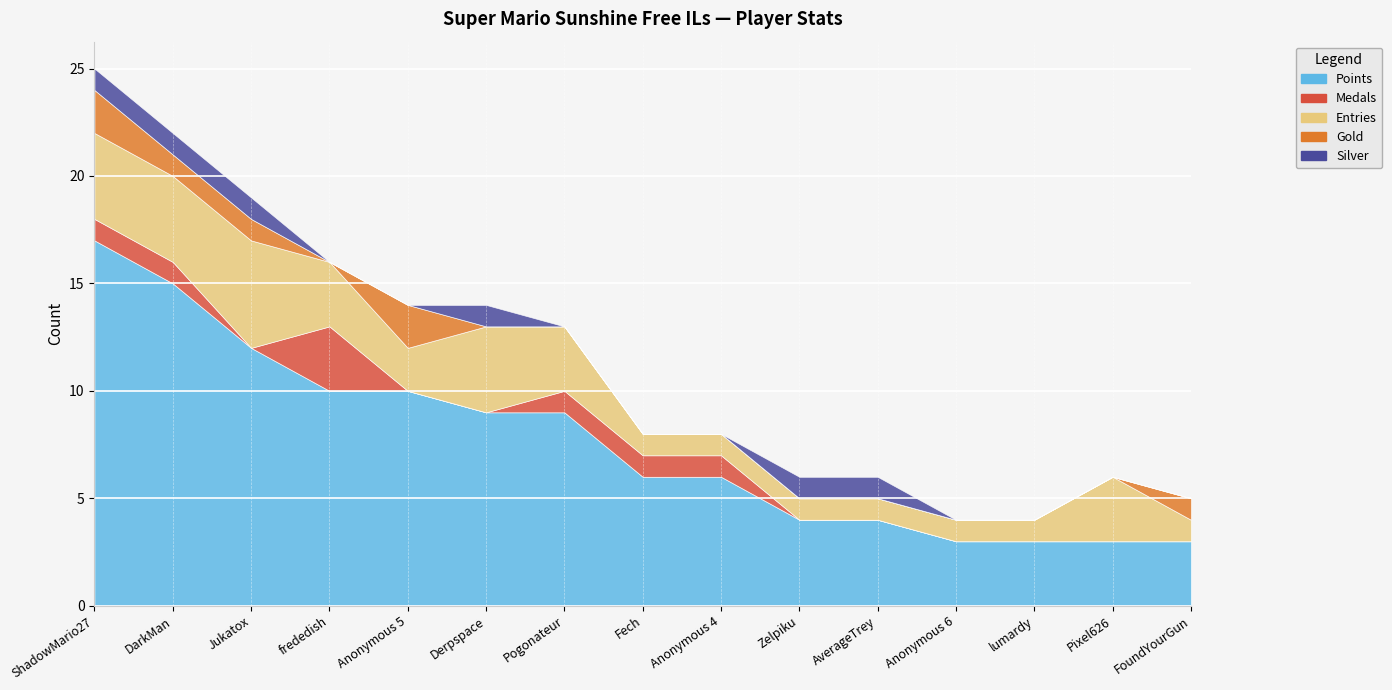

What is the difference between the maximum and minimum values in the Silver series?

1